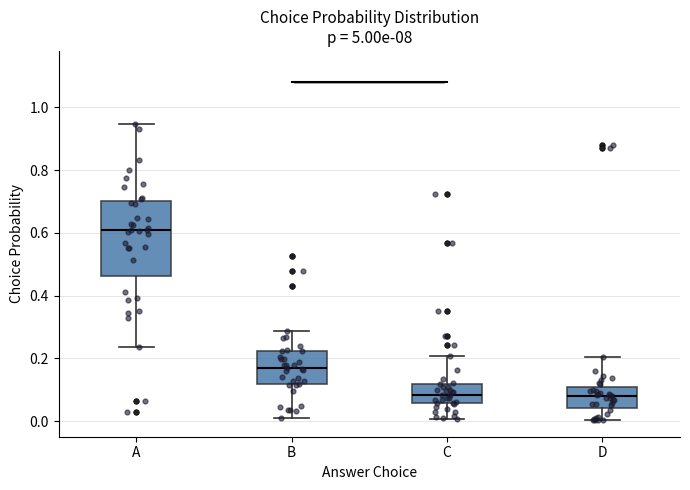

Which box's median line is the highest?

A